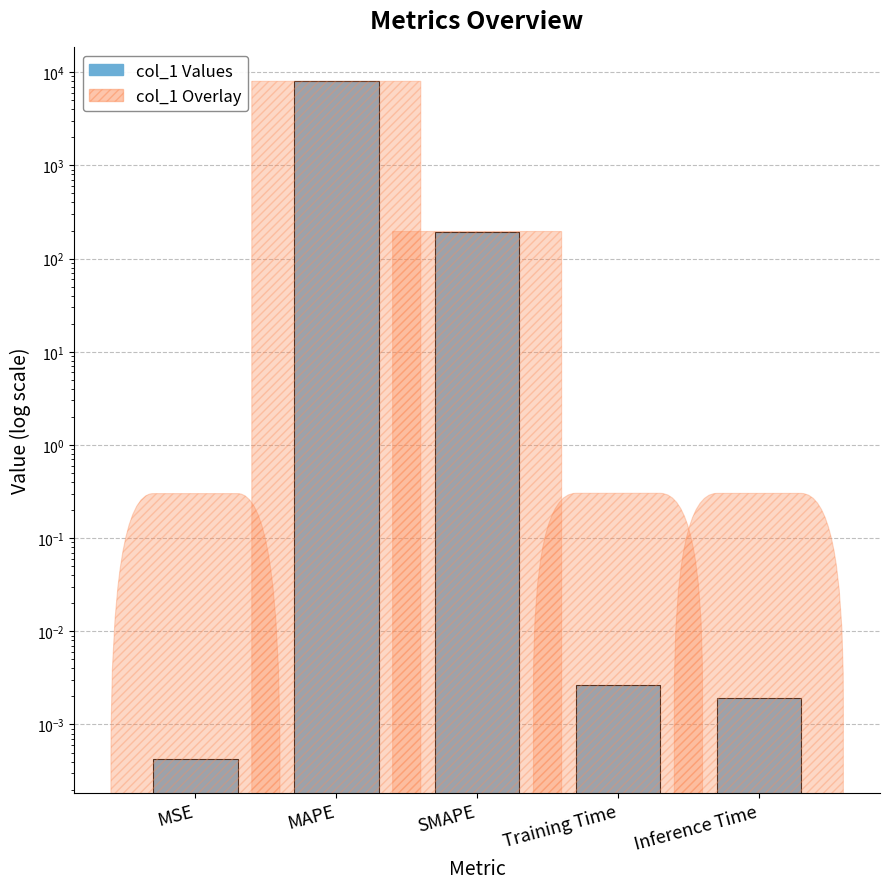

Between Inference Time and Training Time, which is larger?

Training Time